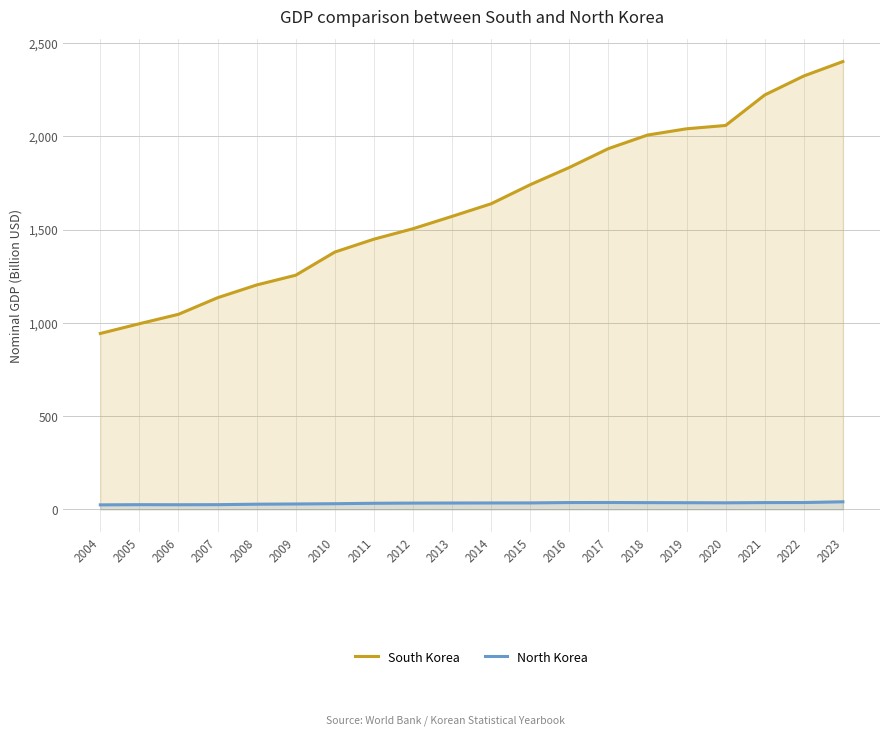

At 2007, list the series in order from largest to smallest.

South Korea, North Korea